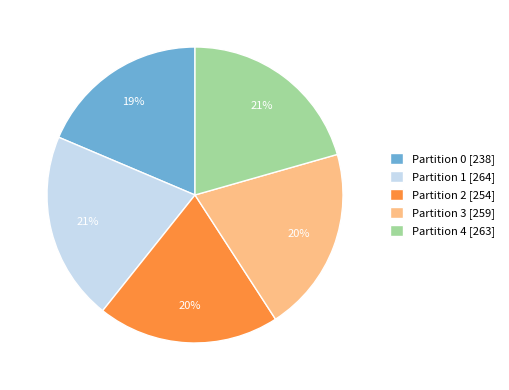

To the nearest percent, what portion does Partition 0 represent?

19%